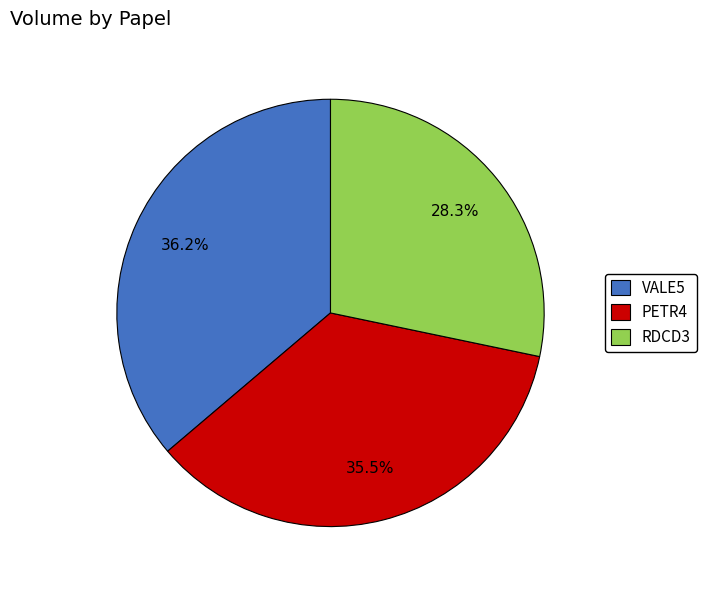

Combined, what portion of the pie is PETR4 and VALE5?

71.7%